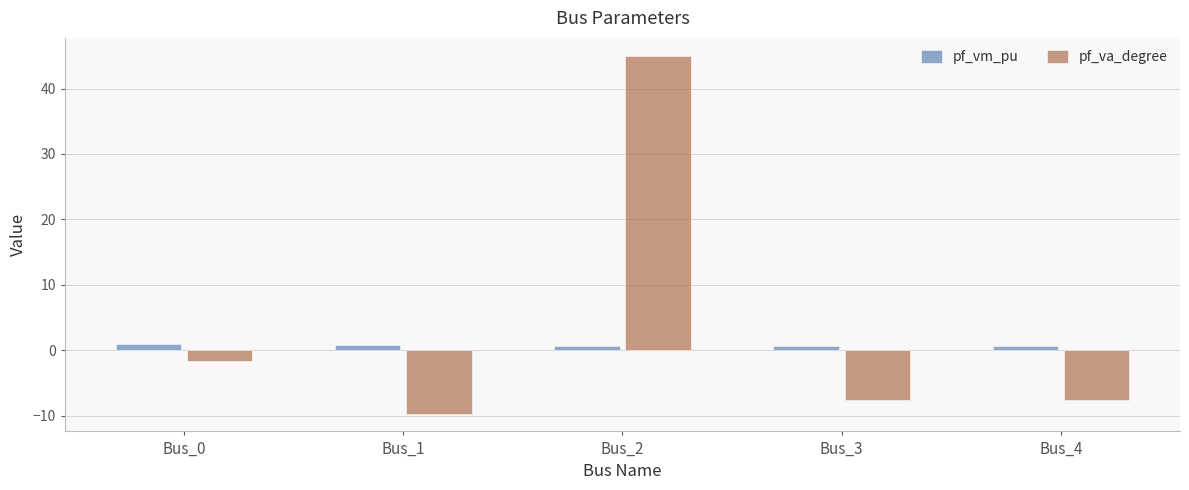

How many groups of bars are there?

5